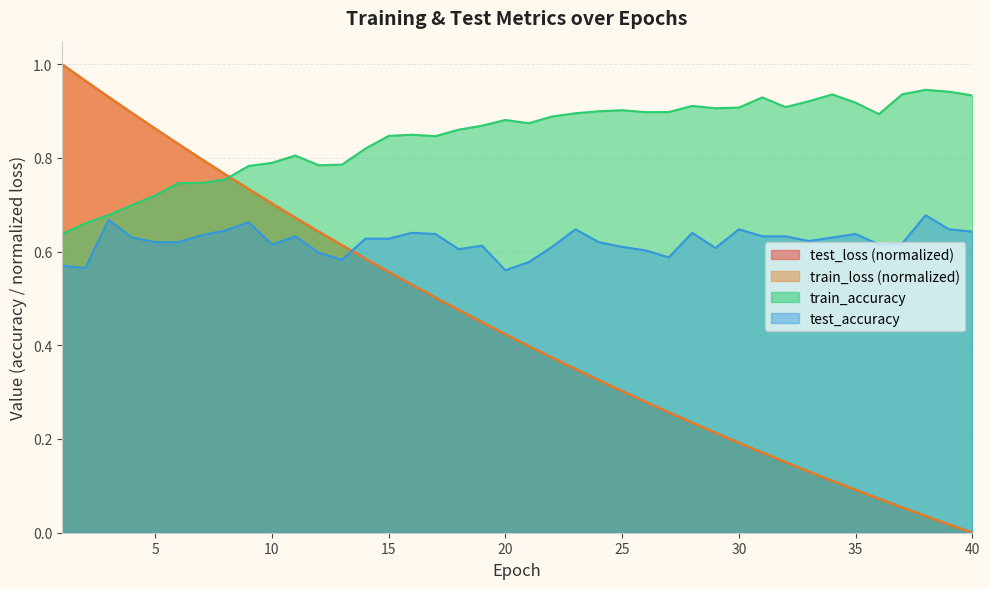

Reading left to right, what are all the values shown in this chart?

test_loss: 1=1.0	2=1.0	3=0.9	4=0.9	5=0.9	6=0.8	7=0.8	8=0.8	9=0.7	10=0.7	11=0.7	12=0.6	13=0.6	14=0.6	15=0.6	16=0.5	17=0.5	18=0.5	19=0.4	20=0.4	21=0.4	22=0.4	23=0.3	24=0.3	25=0.3	26=0.3	27=0.3	28=0.2	29=0.2	30=0.2	31=0.2	32=0.2	33=0.1	34=0.1	35=0.1	36=0.1	37=0.1	38=0.0	39=0.0	40=0.0
train_loss: 1=1.0	2=1.0	3=0.9	4=0.9	5=0.9	6=0.8	7=0.8	8=0.8	9=0.7	10=0.7	11=0.7	12=0.6	13=0.6	14=0.6	15=0.6	16=0.5	17=0.5	18=0.5	19=0.4	20=0.4	21=0.4	22=0.4	23=0.3	24=0.3	25=0.3	26=0.3	27=0.3	28=0.2	29=0.2	30=0.2	31=0.2	32=0.2	33=0.1	34=0.1	35=0.1	36=0.1	37=0.1	38=0.0	39=0.0	40=0.0
train_accuracy: 1=0.6	2=0.7	3=0.7	4=0.7	5=0.7	6=0.7	7=0.7	8=0.8	9=0.8	10=0.8	11=0.8	12=0.8	13=0.8	14=0.8	15=0.8	16=0.8	17=0.8	18=0.9	19=0.9	20=0.9	21=0.9	22=0.9	23=0.9	24=0.9	25=0.9	26=0.9	27=0.9	28=0.9	29=0.9	30=0.9	31=0.9	32=0.9	33=0.9	34=0.9	35=0.9	36=0.9	37=0.9	38=0.9	39=0.9	40=0.9
test_accuracy: 1=0.6	2=0.6	3=0.7	4=0.6	5=0.6	6=0.6	7=0.6	8=0.6	9=0.7	10=0.6	11=0.6	12=0.6	13=0.6	14=0.6	15=0.6	16=0.6	17=0.6	18=0.6	19=0.6	20=0.6	21=0.6	22=0.6	23=0.6	24=0.6	25=0.6	26=0.6	27=0.6	28=0.6	29=0.6	30=0.6	31=0.6	32=0.6	33=0.6	34=0.6	35=0.6	36=0.6	37=0.6	38=0.7	39=0.6	40=0.6